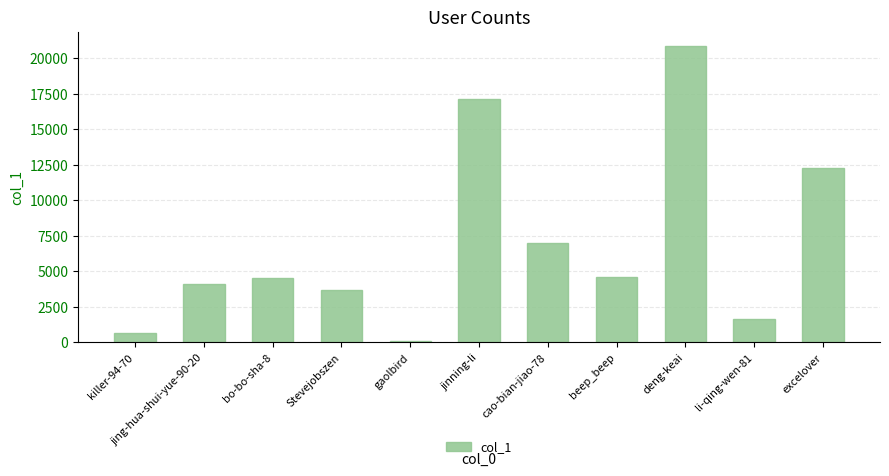

Which category has the lowest value across all series?

gaolbird